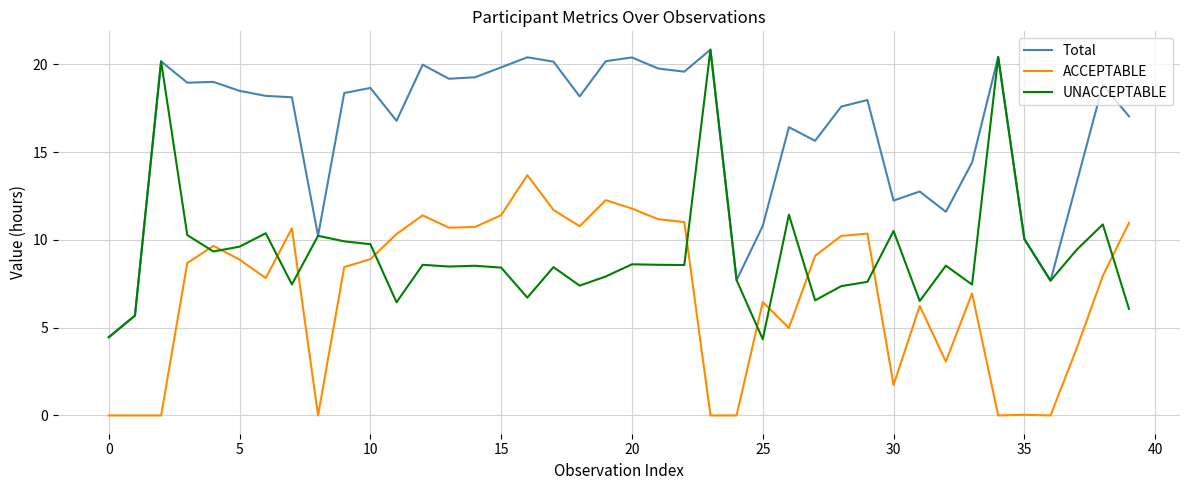

Which series has the largest total across all categories?

Total